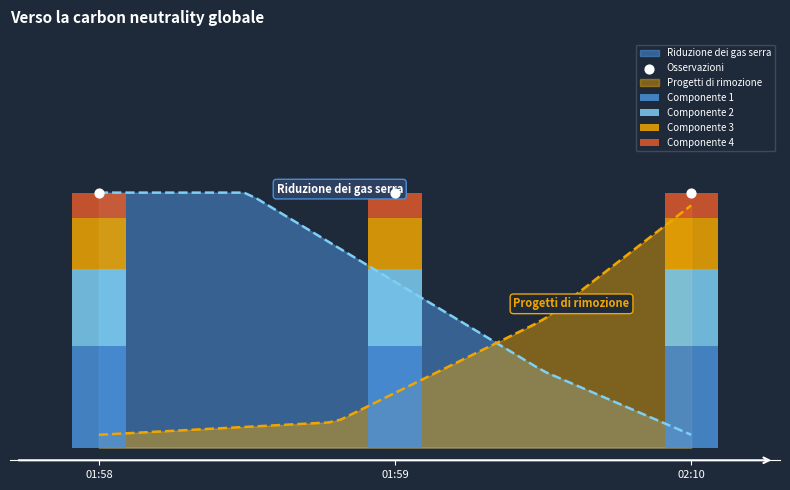

What is the total value across all series at 01:58?

2.0